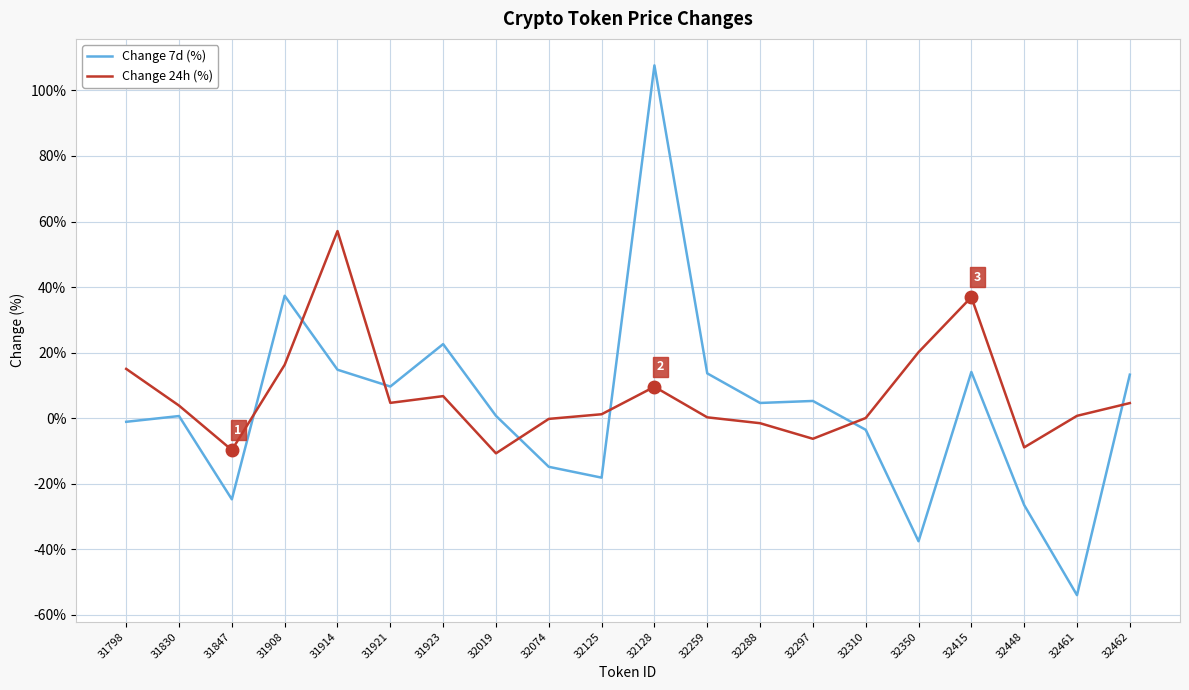

In Change 7d (%), how many points are higher than both neighbors (excluding endpoints)?

6